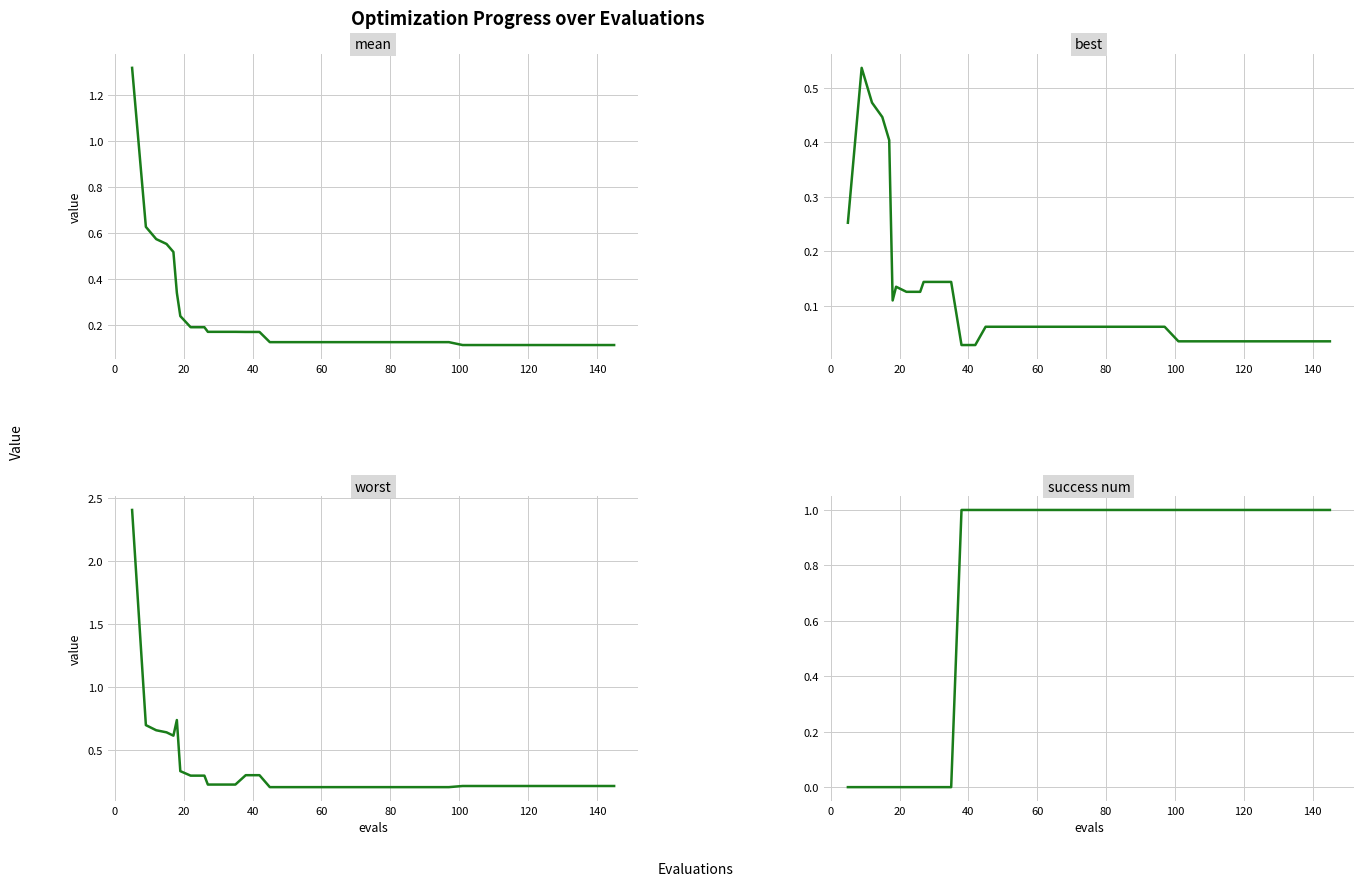

How many values in success num are above zero?

28